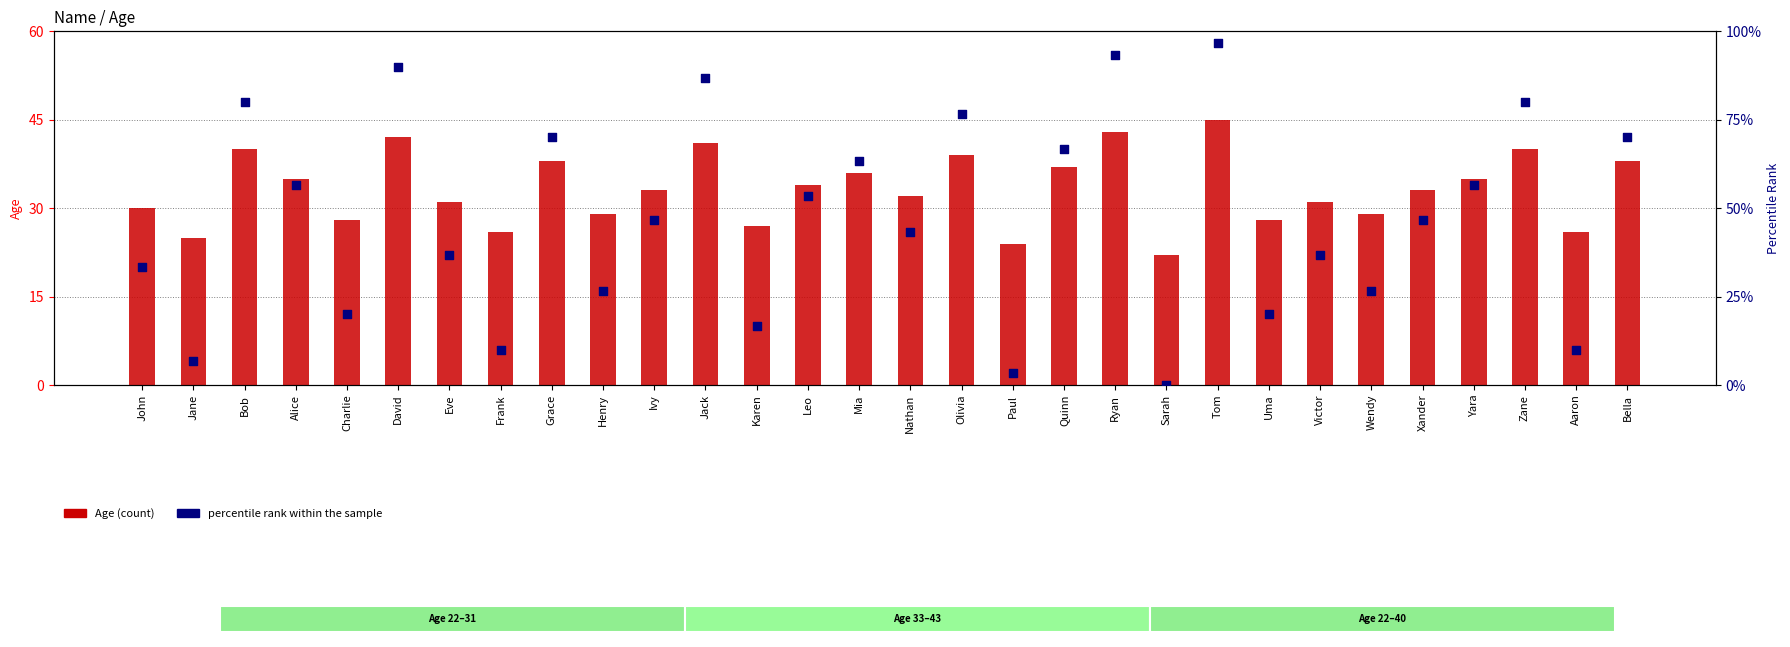

Which series reaches the minimum Y coordinate?

percentile rank within the sample